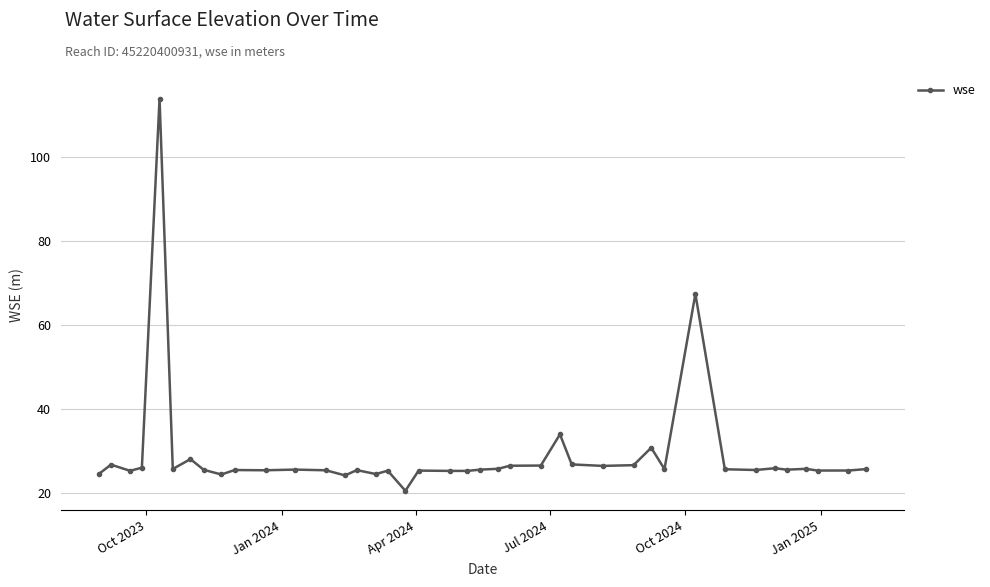

True or false: the data has more than 2 interior local peaks.

True